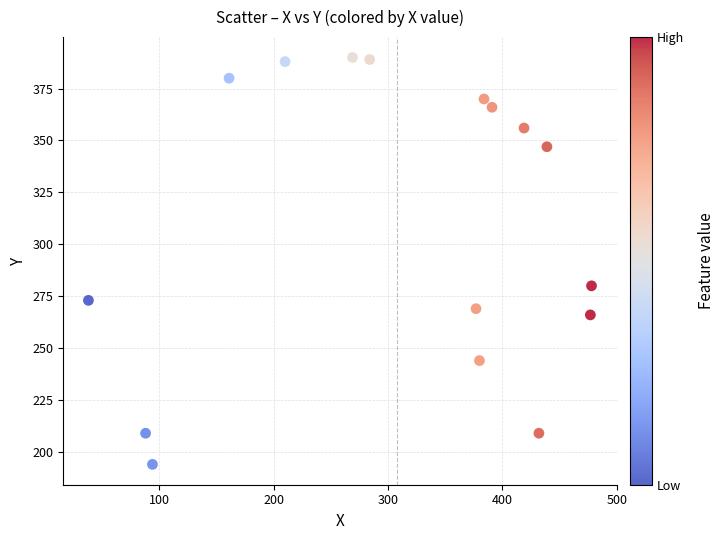

What Y value in the scatter plot is closest to 292?

280